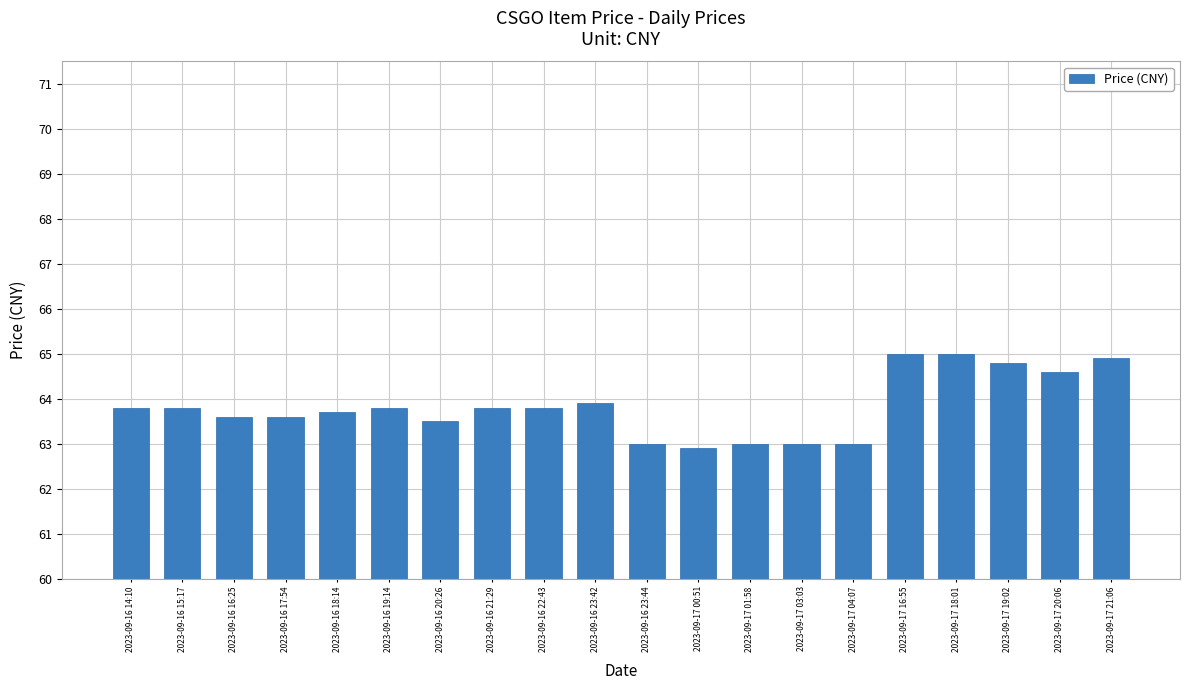

What position from the left is 2023-09-16 23:42?

10